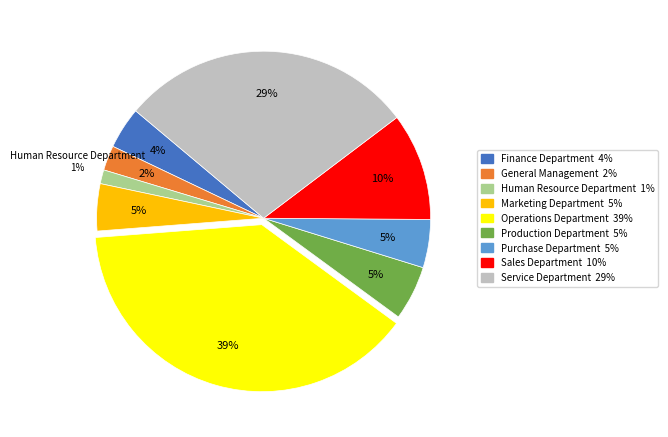

Is it true that Purchase Department is 5% of the pie?

True